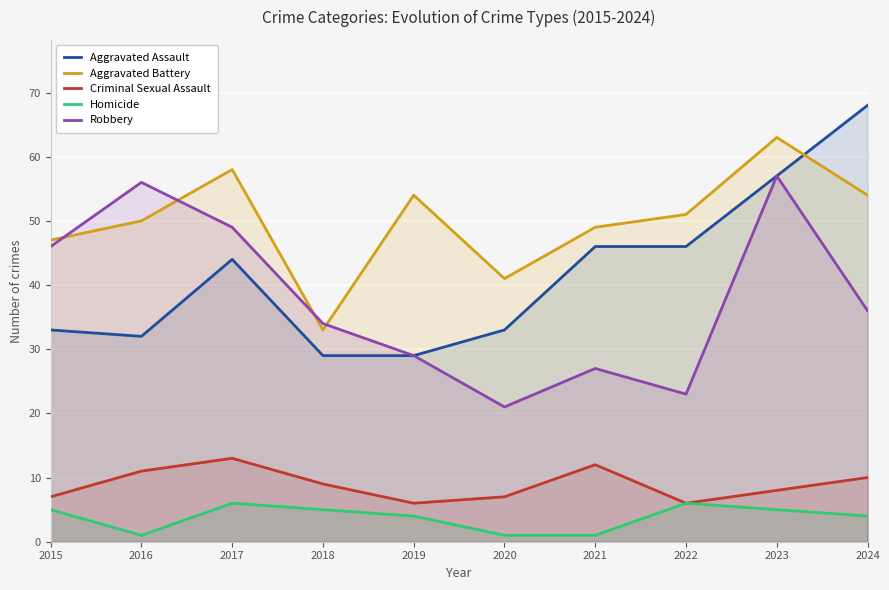

Count the Criminal Sexual Assault values in the range 7 to 11.

6